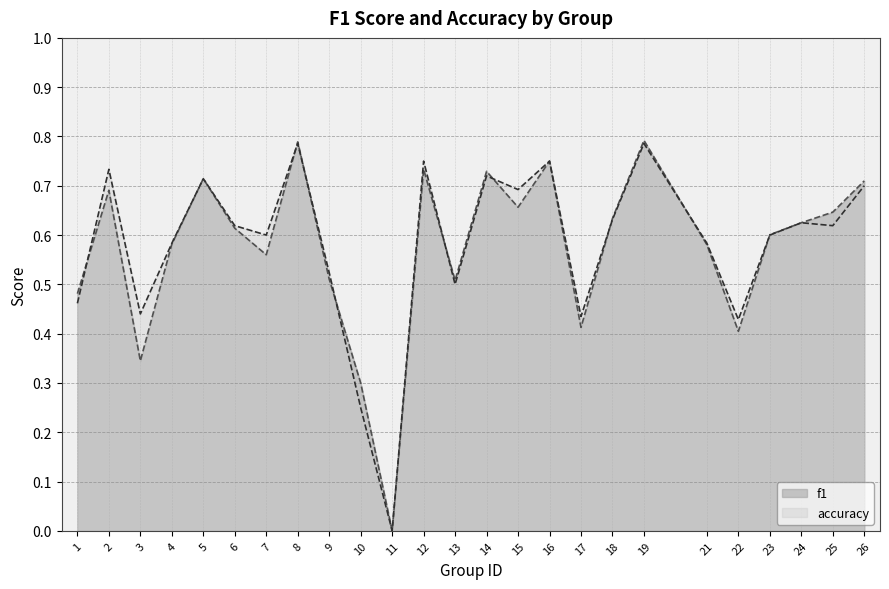

Reading left to right, extract all data points from this chart.

f1: 1=0.5	2=0.7	3=0.3	4=0.6	5=0.7	6=0.6	7=0.6	8=0.8	9=0.5	10=0.3	11=0.0	12=0.7	13=0.5	14=0.7	15=0.7	16=0.8	17=0.4	18=0.6	19=0.8	21=0.6	22=0.4	23=0.6	24=0.6	25=0.6	26=0.7
accuracy: 1=0.5	2=0.7	3=0.4	4=0.6	5=0.7	6=0.6	7=0.6	8=0.8	9=0.5	10=0.2	11=0.0	12=0.8	13=0.5	14=0.7	15=0.7	16=0.8	17=0.4	18=0.6	19=0.8	21=0.6	22=0.4	23=0.6	24=0.6	25=0.6	26=0.7